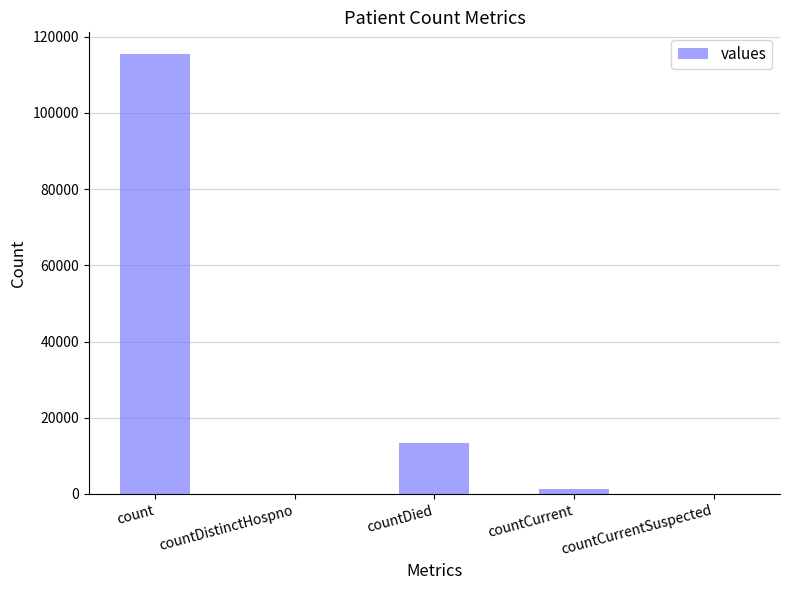

Reading left to right, extract all data points from this chart.

count=115379	countDistinctHospno=0	countDied=13343	countCurrent=1383	countCurrentSuspected=0